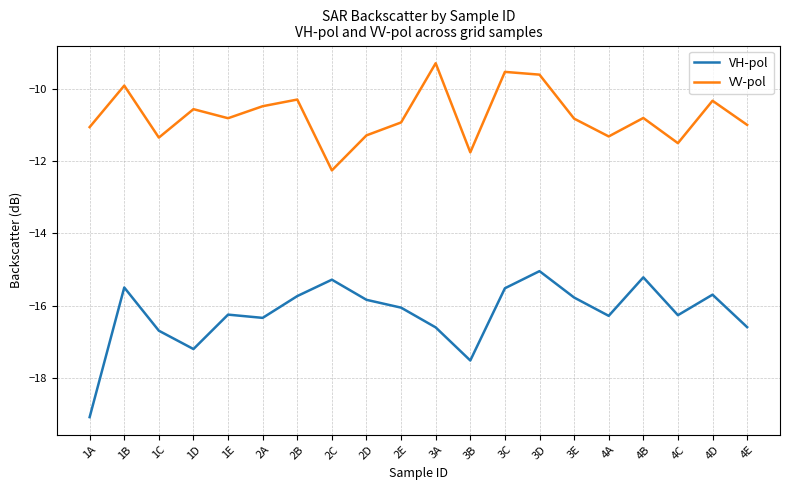

True or false: VV-pol and VH-pol cross at least once.

False